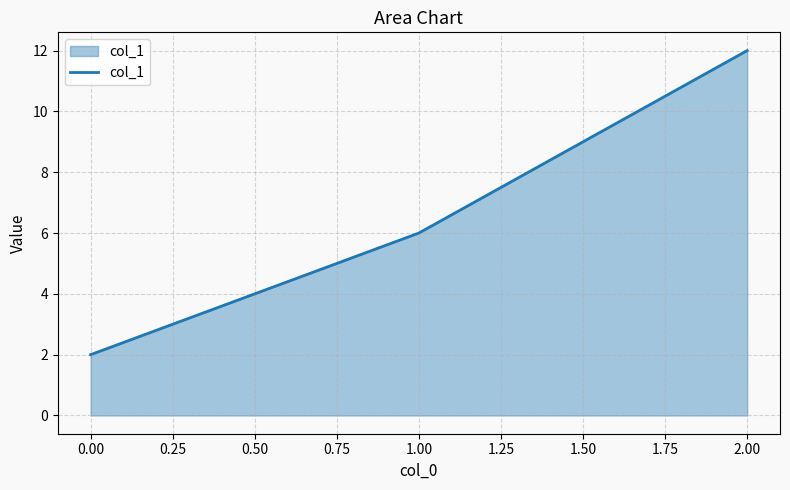

At which label is the value closest to 7?

1.00